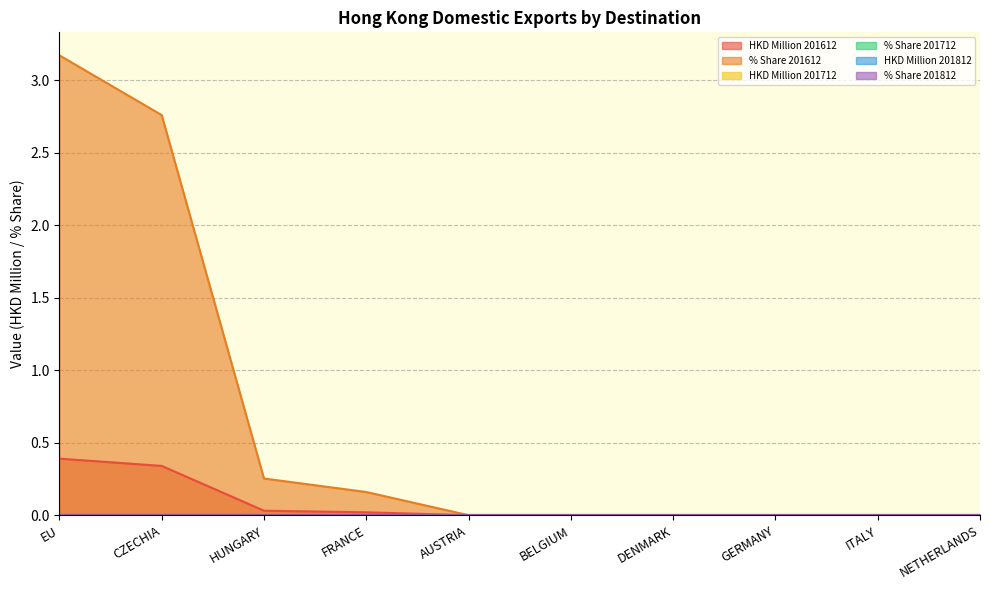

Does the chart have visible grid lines?

Yes